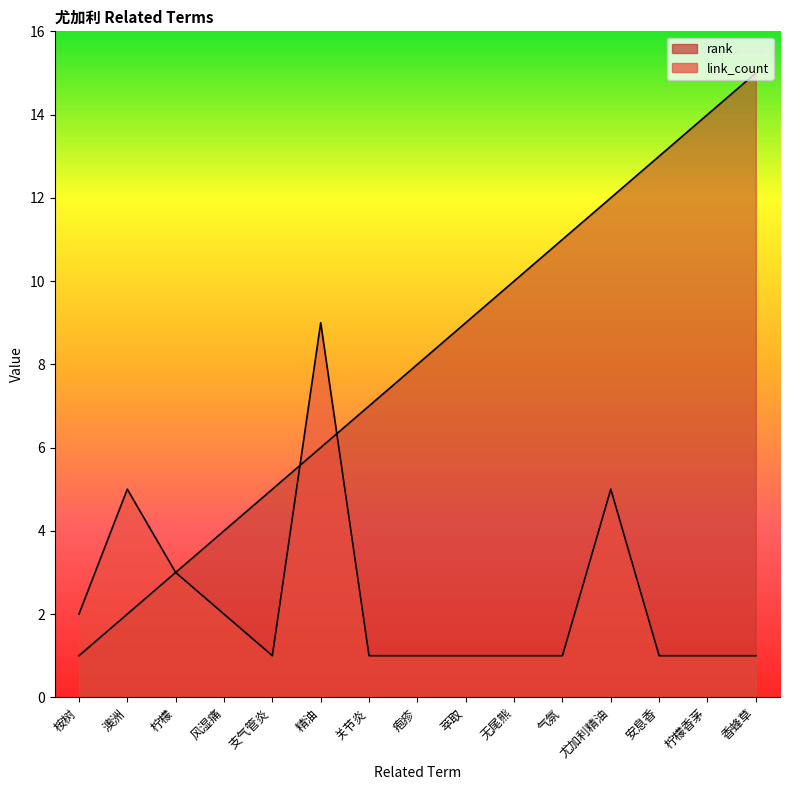

Which series has the largest range (max minus min)?

rank